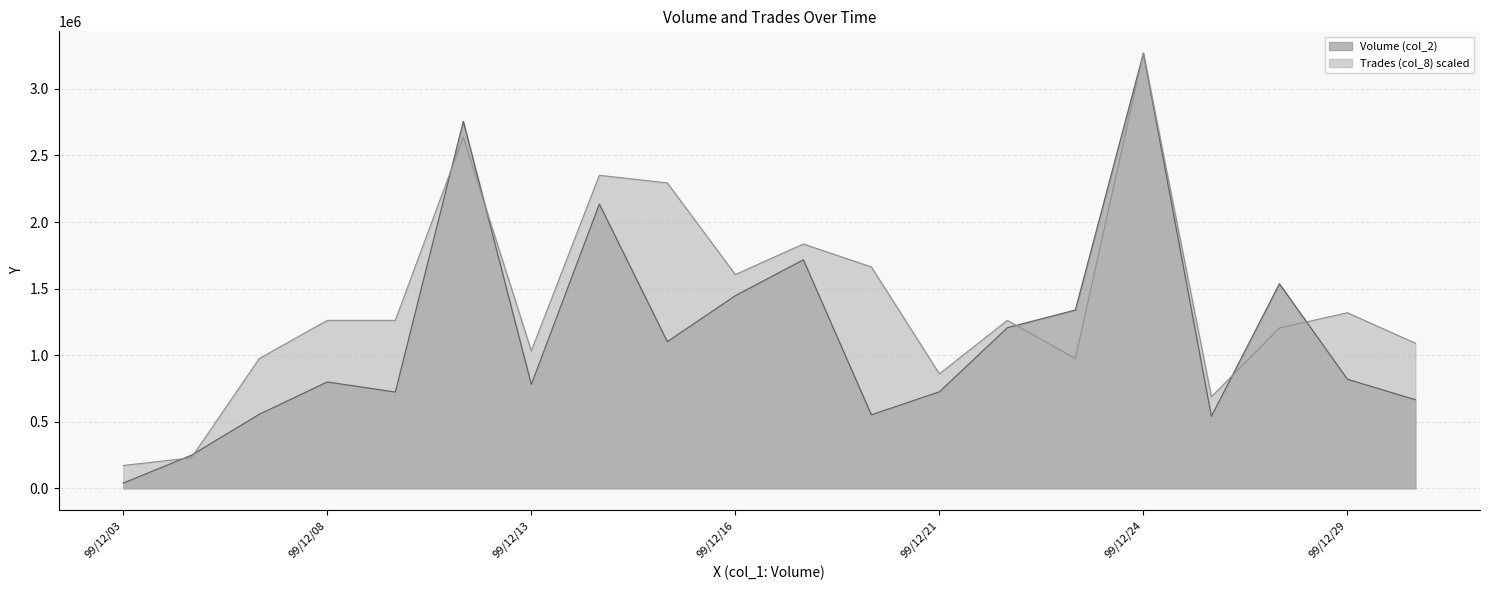

Which label corresponds to the largest value in the chart?

99/12/24